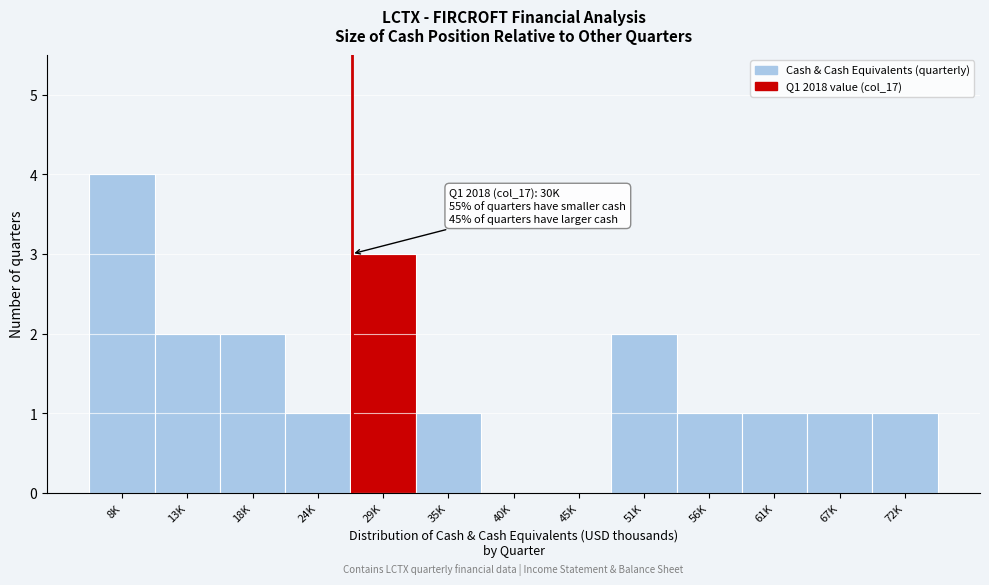

Reading left to right, extract all data points from this chart.

8K=4	13K=2	18K=2	24K=1	29K=3	35K=1	40K=0	45K=0	51K=2	56K=1	61K=1	67K=1	72K=1